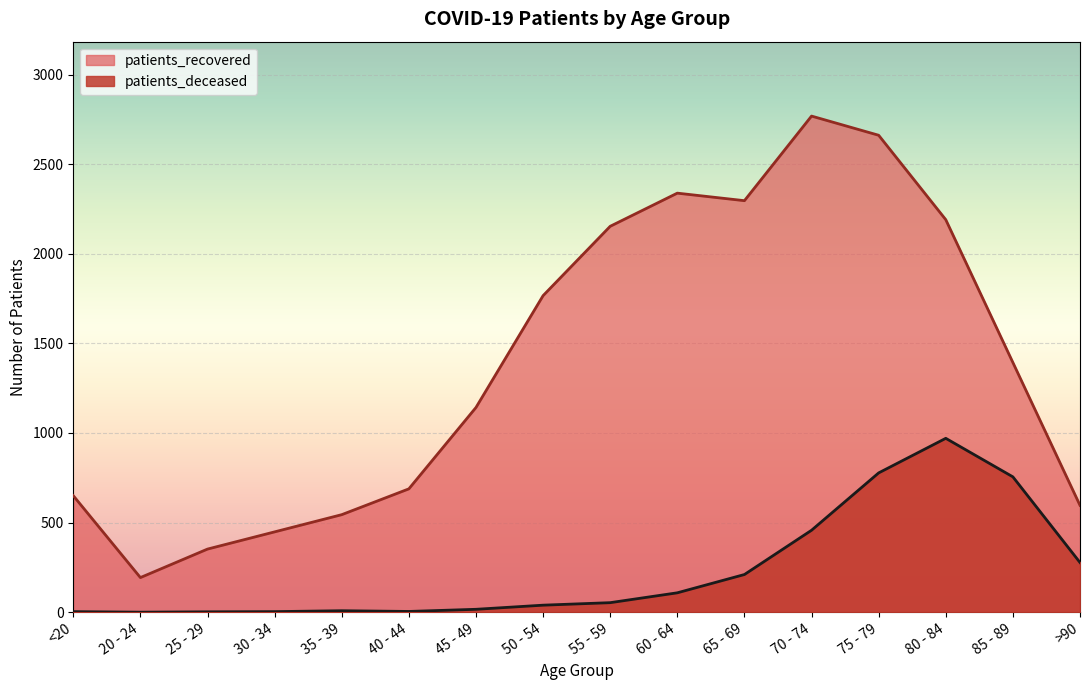

What is the difference between the highest and lowest values at >90?

319